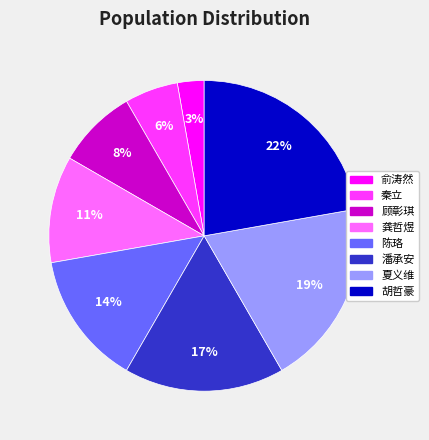

How many segments does this pie chart have?

8